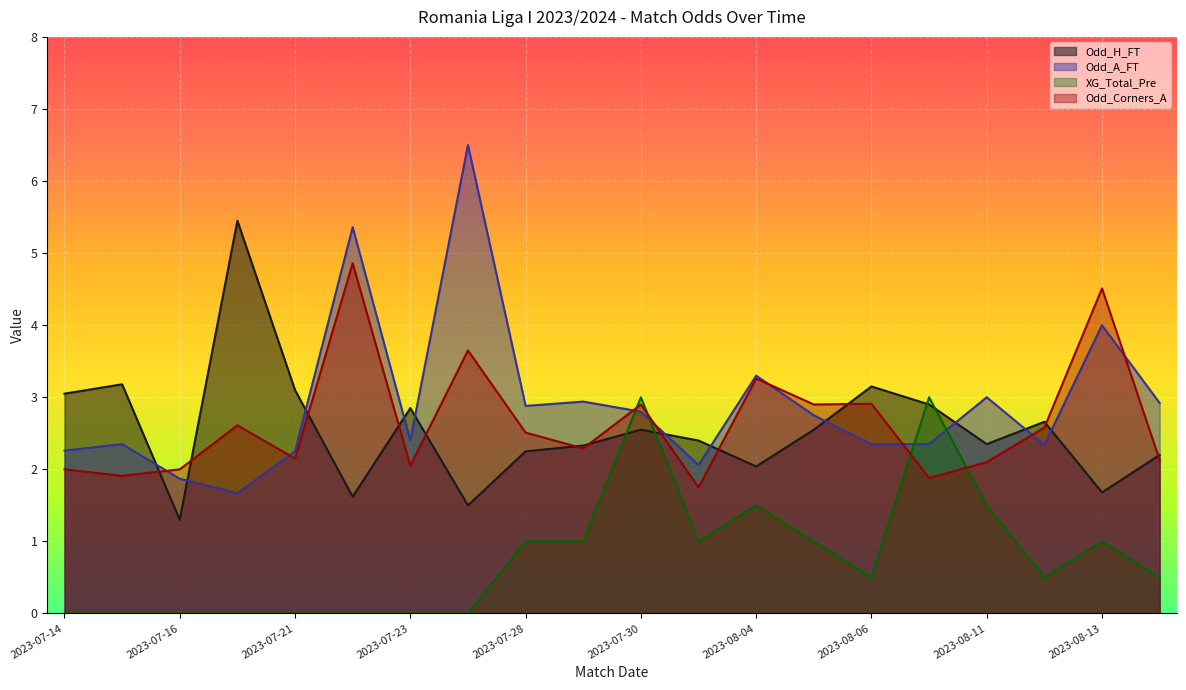

How many lines are shown in the chart?

4